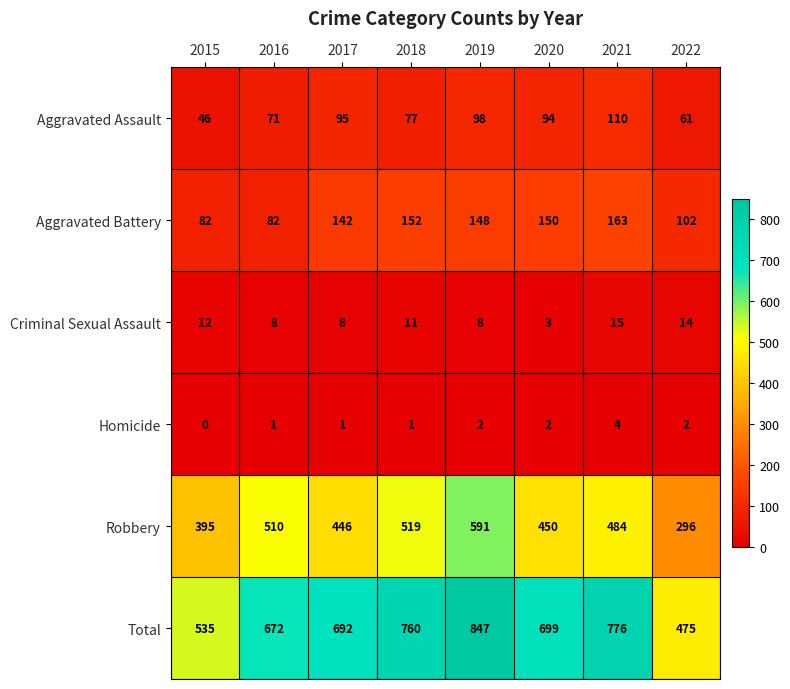

Which series changed the most between 2020 and 2021?

Total